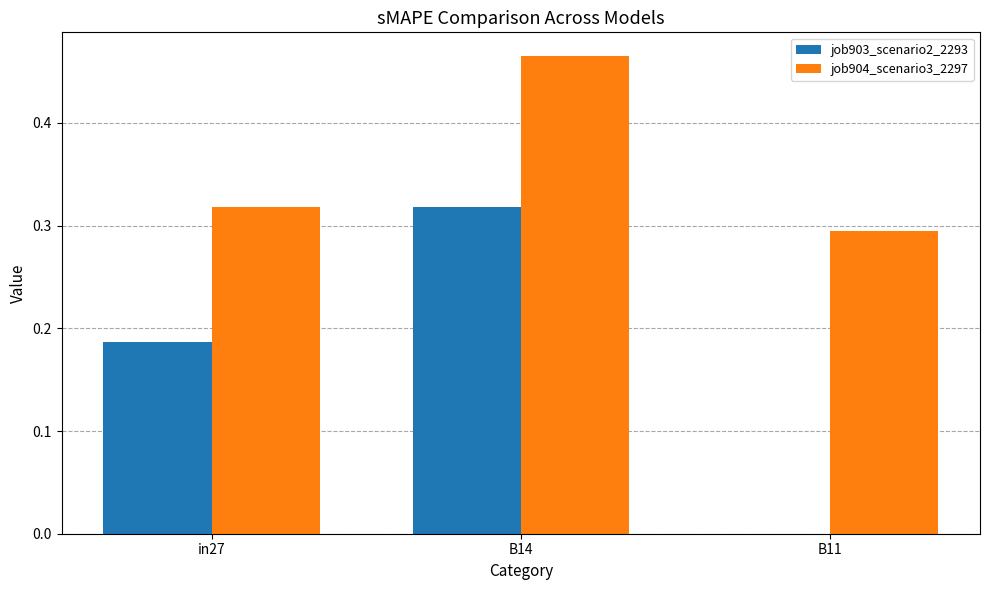

Between in27 and B14, which series saw the biggest shift?

job904_scenario3_2297